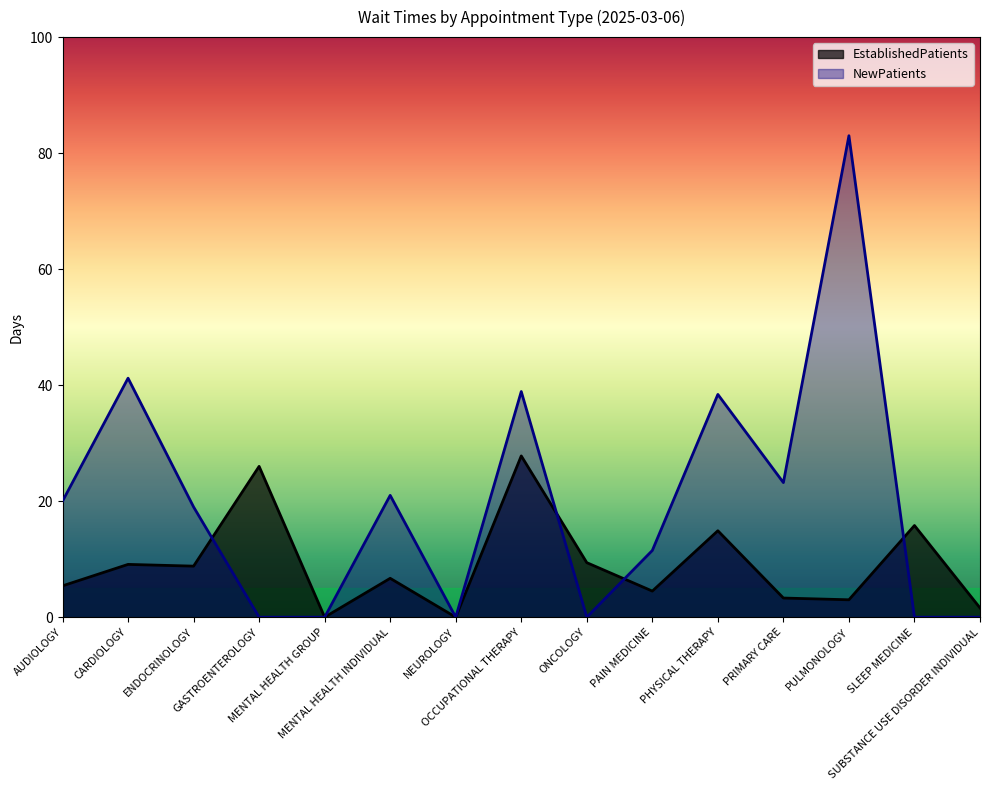

What is the sum of the NewPatients values at PAIN MEDICINE and SUBSTANCE USE DISORDER INDIVIDUAL?

11.5